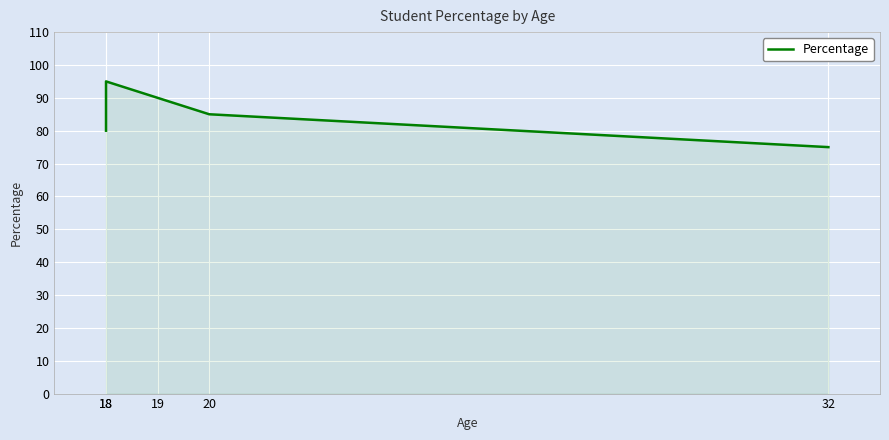

What is the change in value from 18 to 20?

-10